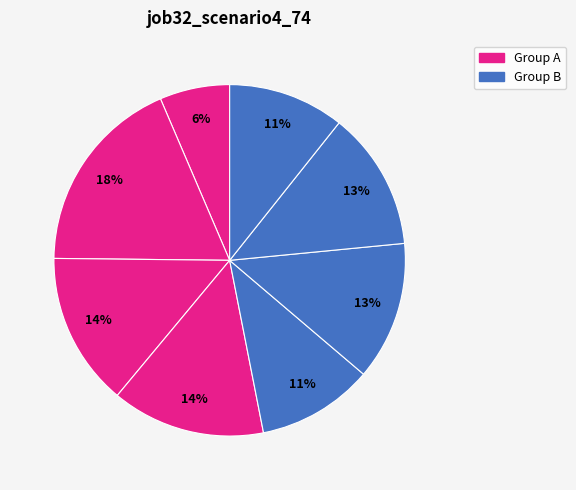

Is there any slice that represents more than half of the pie?

No